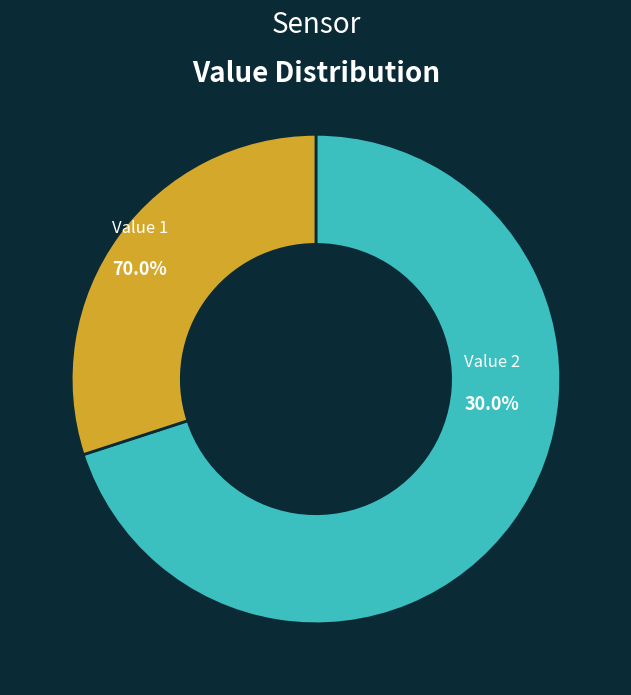

Which slice represents more than half of the pie?

1